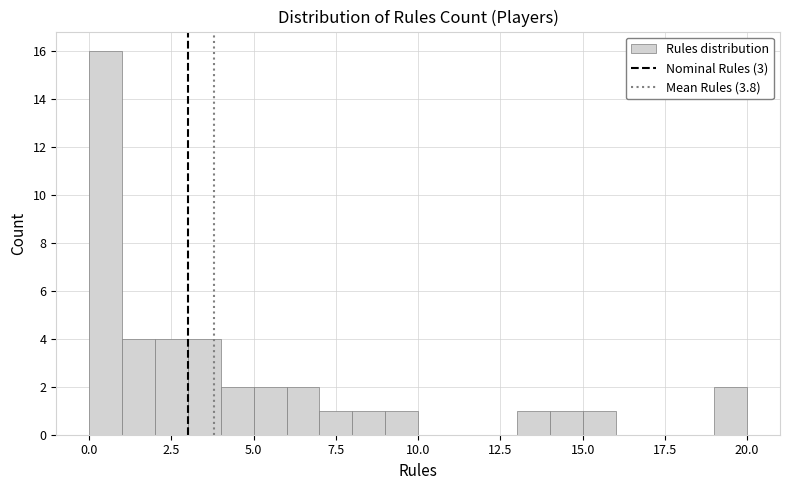

Read against the x-axis, roughly where is the centre of the tallest bar?

0.5